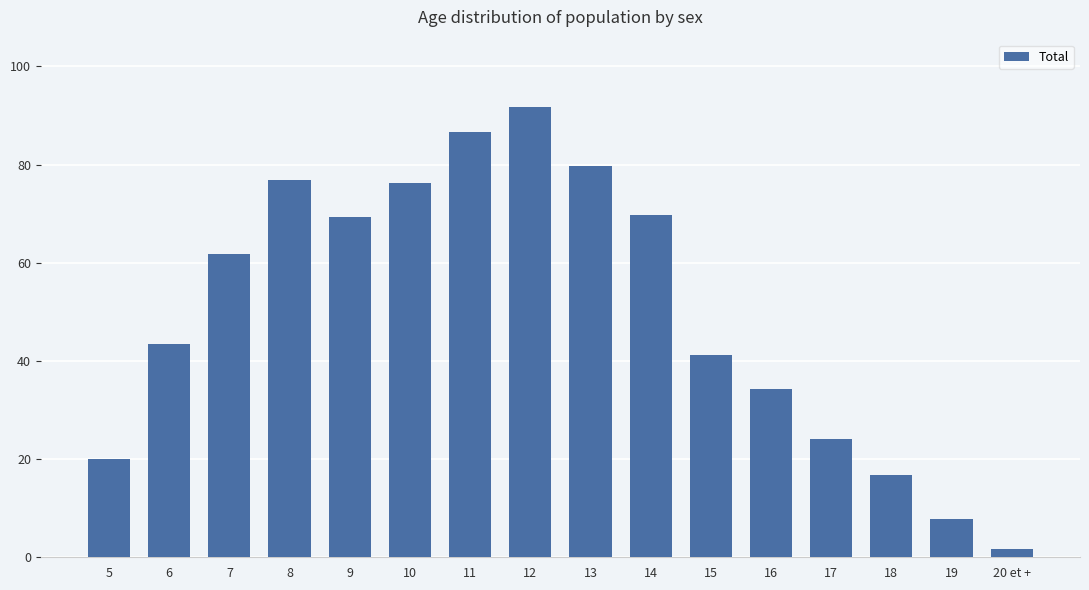

Which category has the lowest value across all series?

20 et +